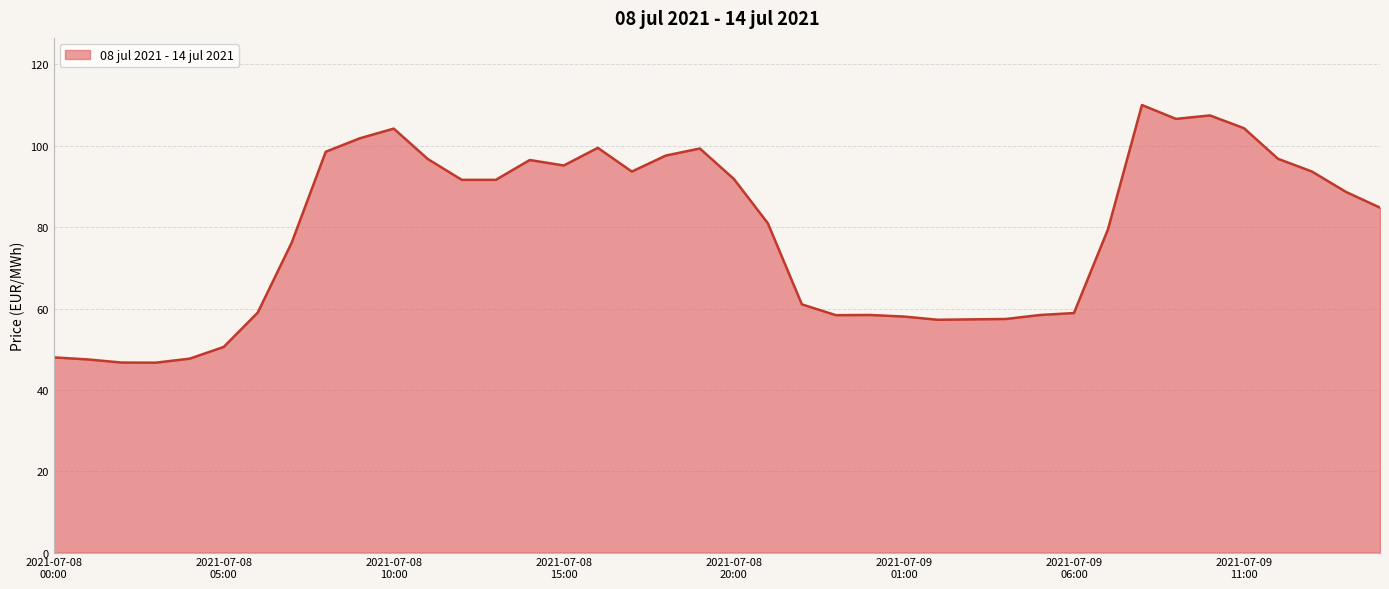

What is the average value?

79.0